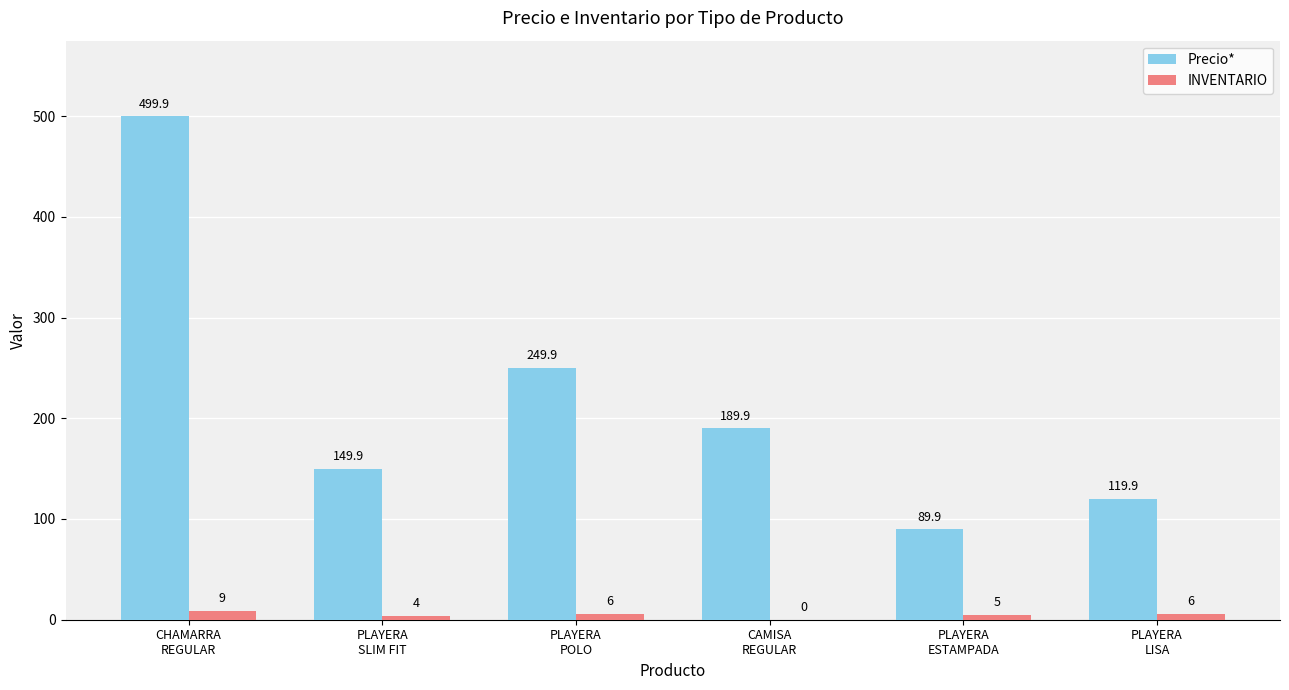

What is the sum of all INVENTARIO values?

30.0